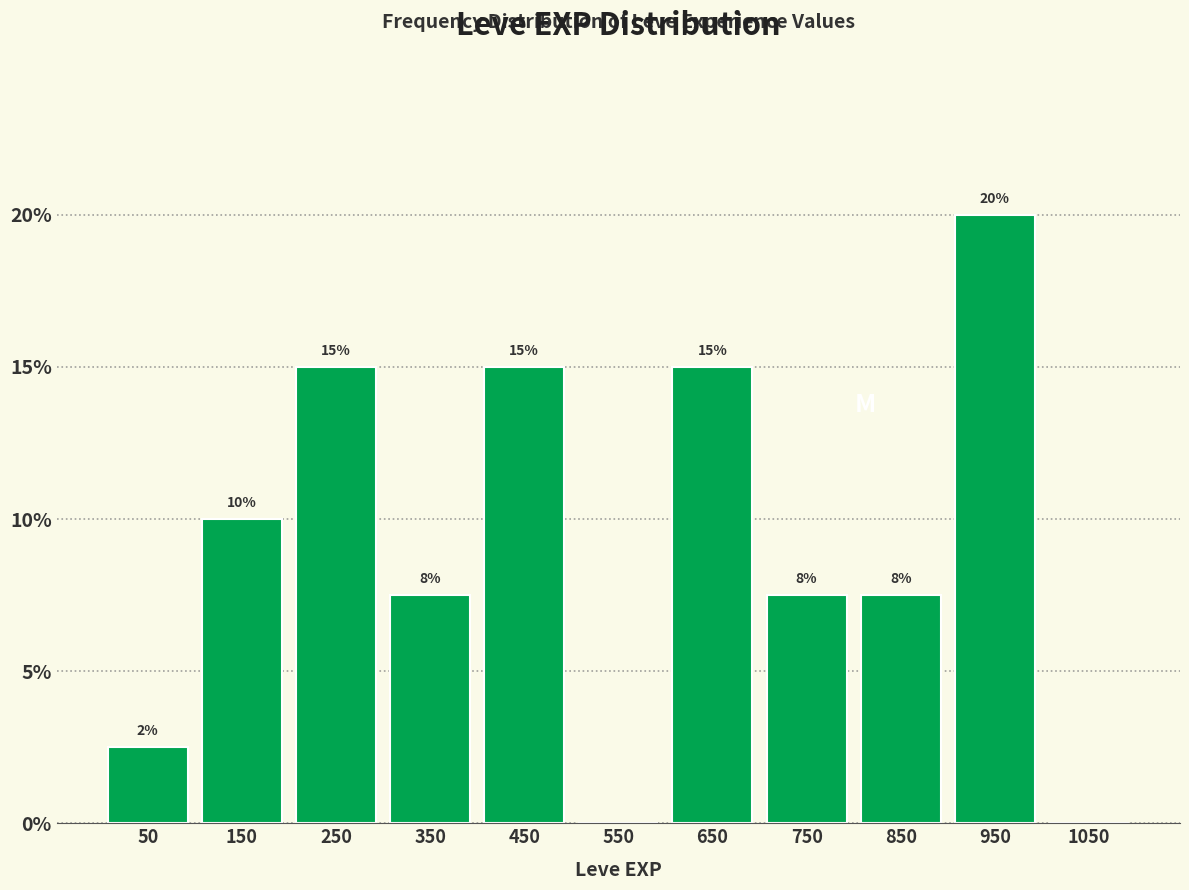

Which range on the x-axis has the tallest bar?

900 to 1000